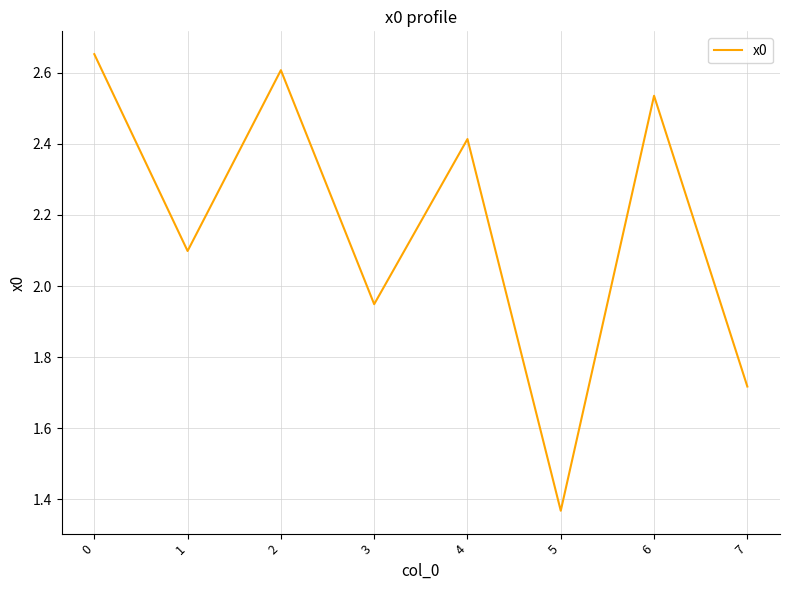

Approximately how many times larger is the value at 4 compared to 3?

1.2